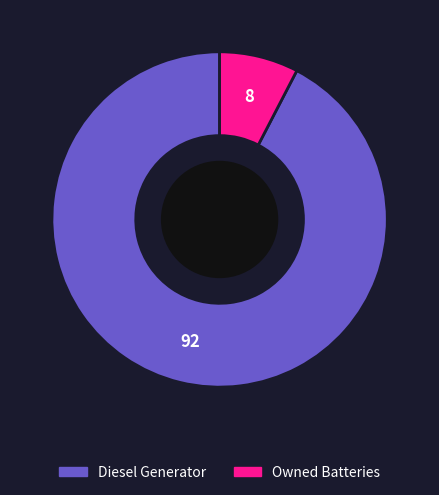

Is there any slice that represents more than half of the pie?

Yes